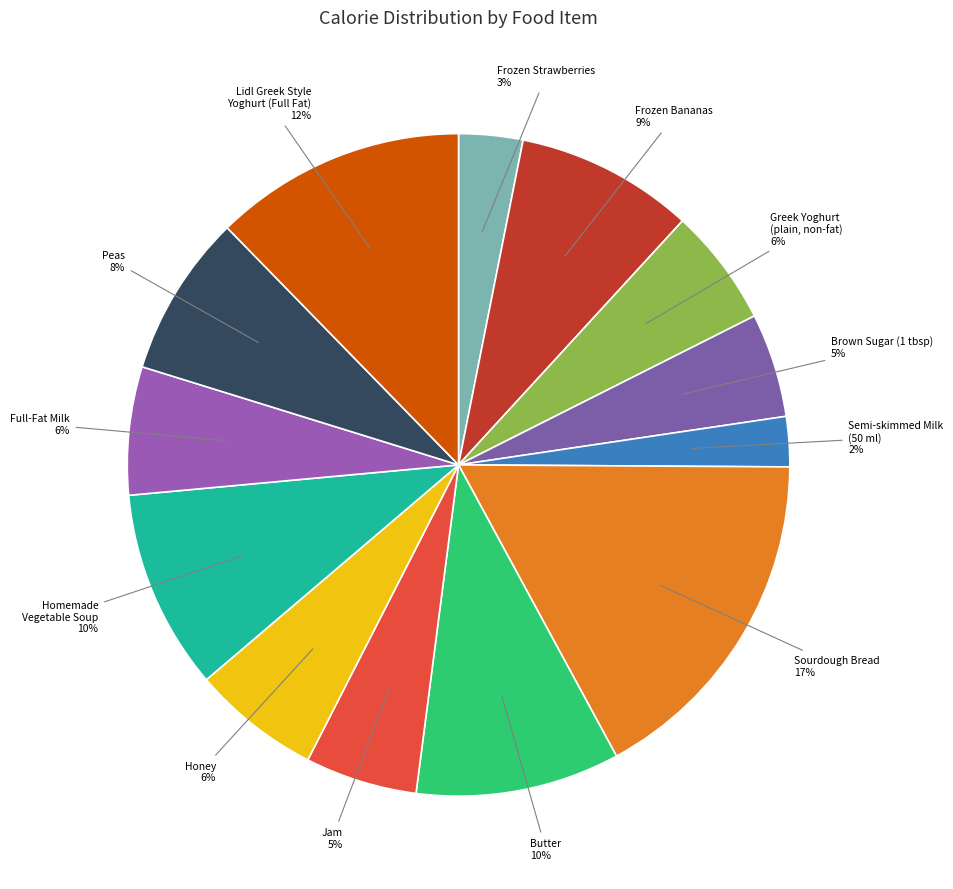

What percentage is the Homemade Vegetable Soup slice, to the nearest percent?

10%